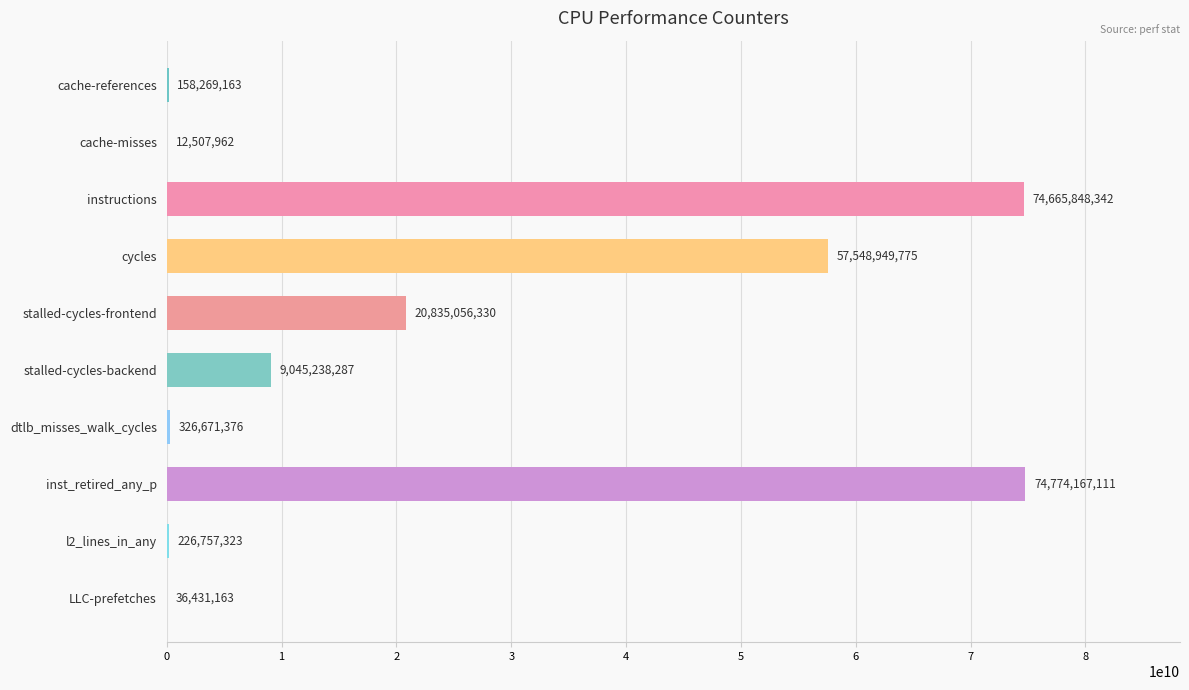

Between LLC-prefetches and cache-references, which is larger?

cache-references